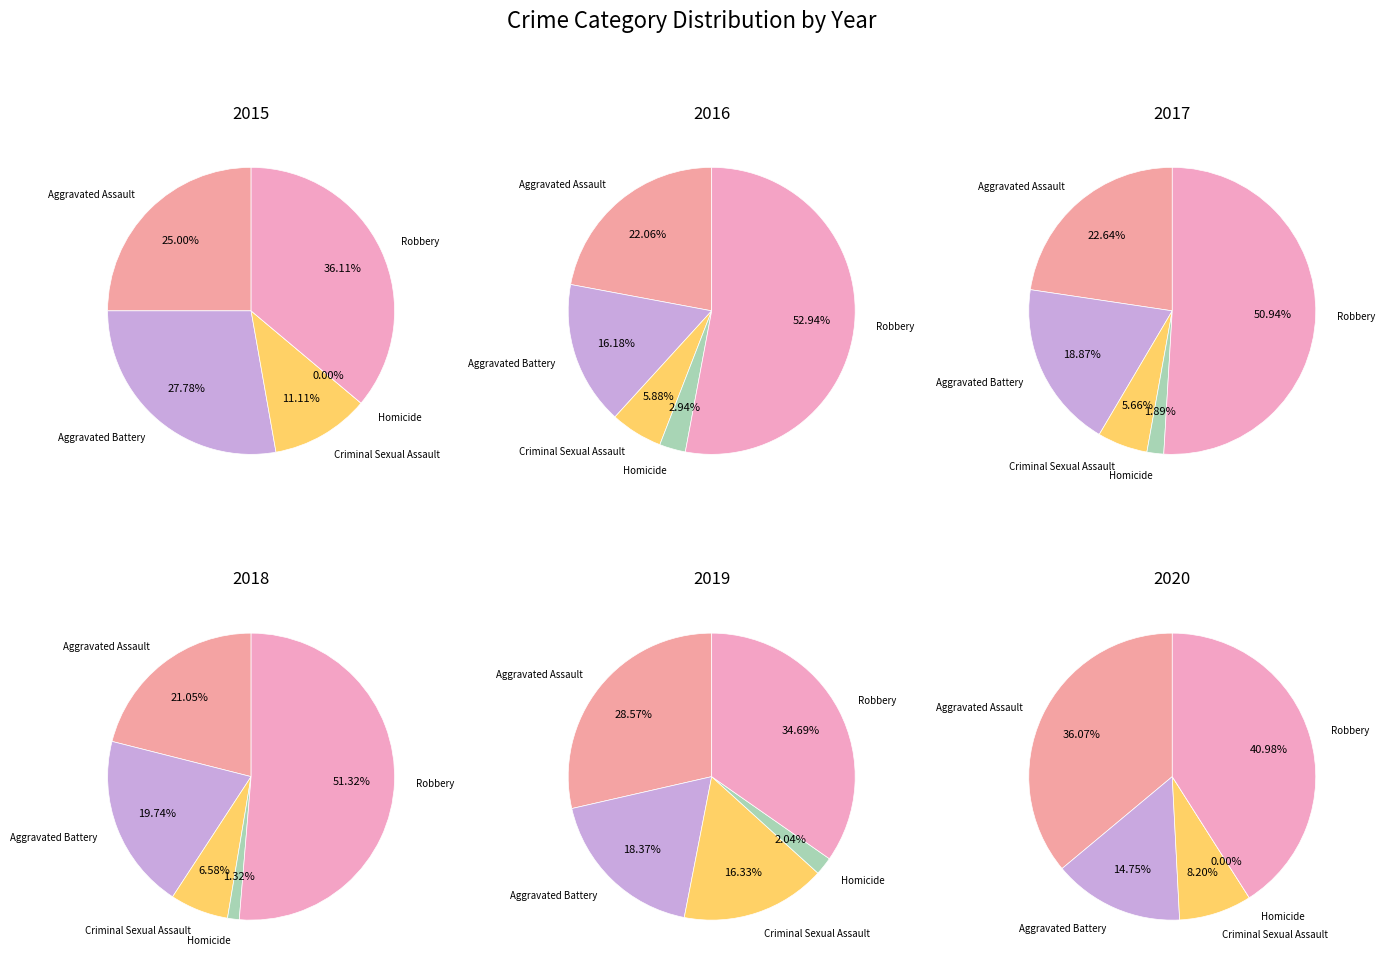

Combined, do Criminal Sexual Assault and Aggravated Battery account for over 50%?

No